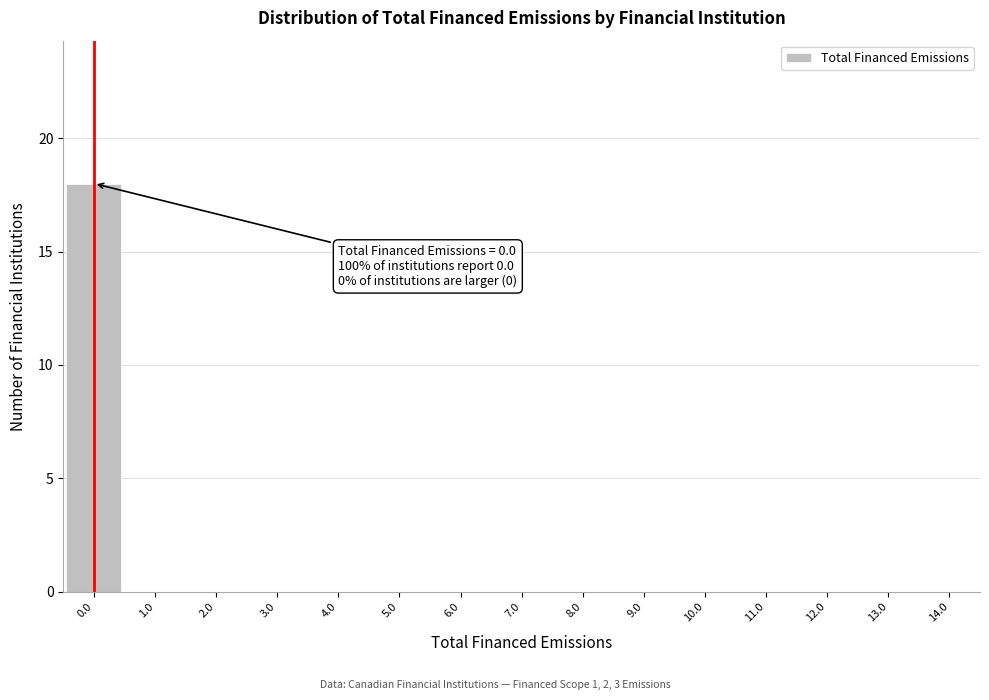

Reading left to right, transcribe all the data shown in this chart.

0.0=18	1.0=0	2.0=0	3.0=0	4.0=0	5.0=0	6.0=0	7.0=0	8.0=0	9.0=0	10.0=0	11.0=0	12.0=0	13.0=0	14.0=0